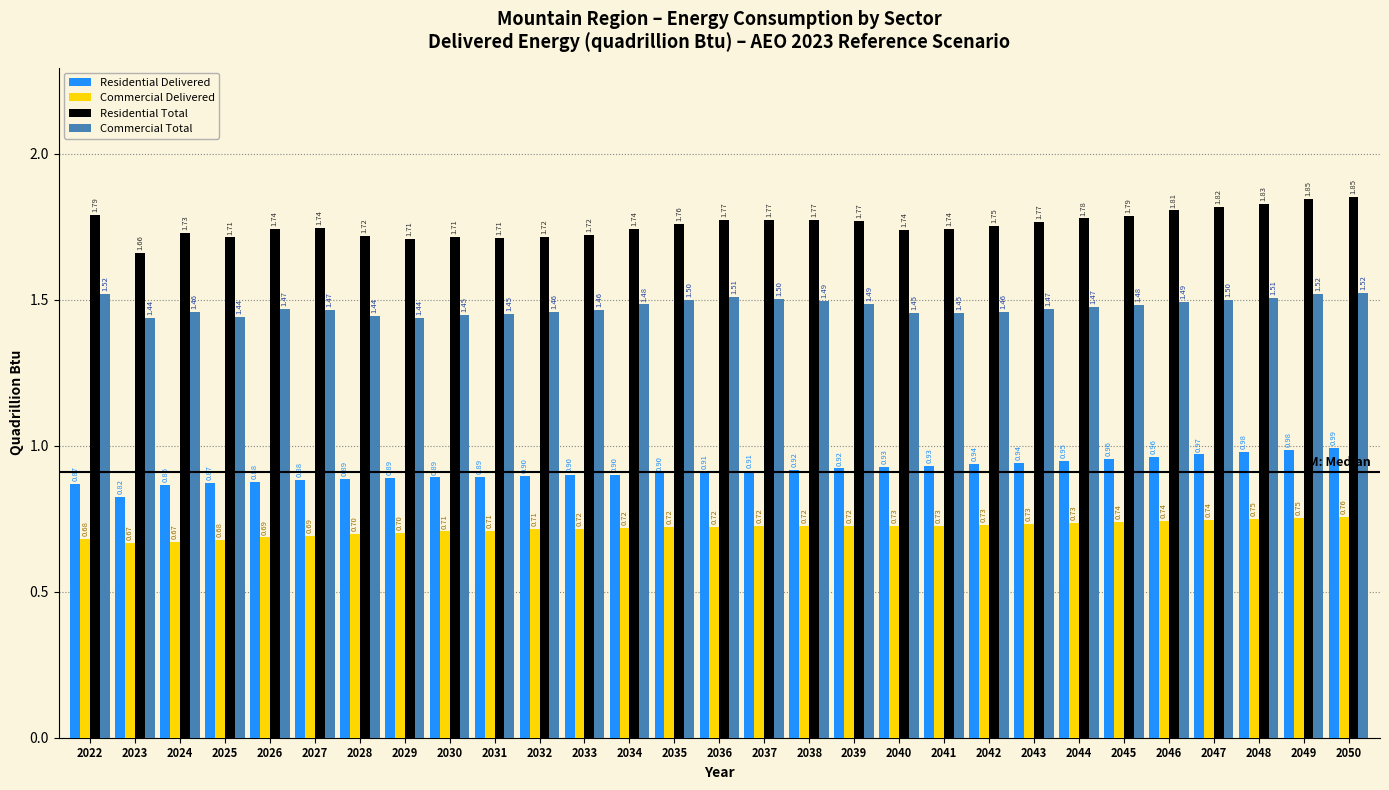

Which series changed the most between 2030 and 2047?

Residential Total